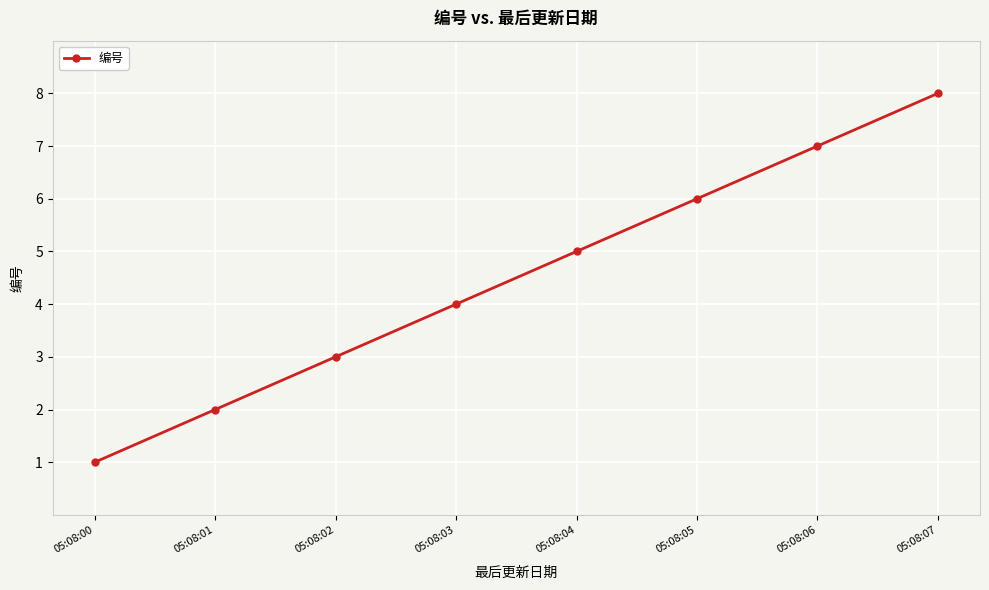

How many distinct data groups are displayed?

1